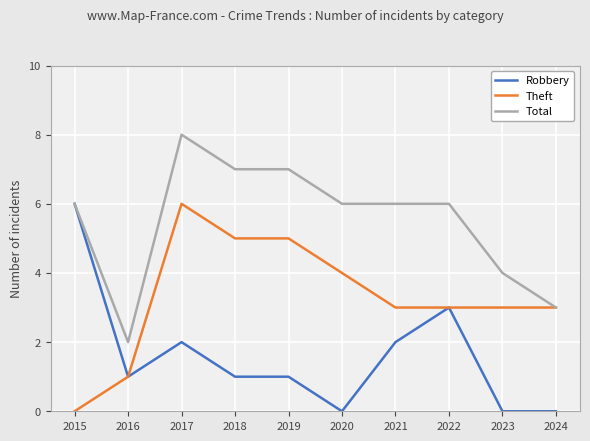

Which category has the highest value in the Theft series?

2017